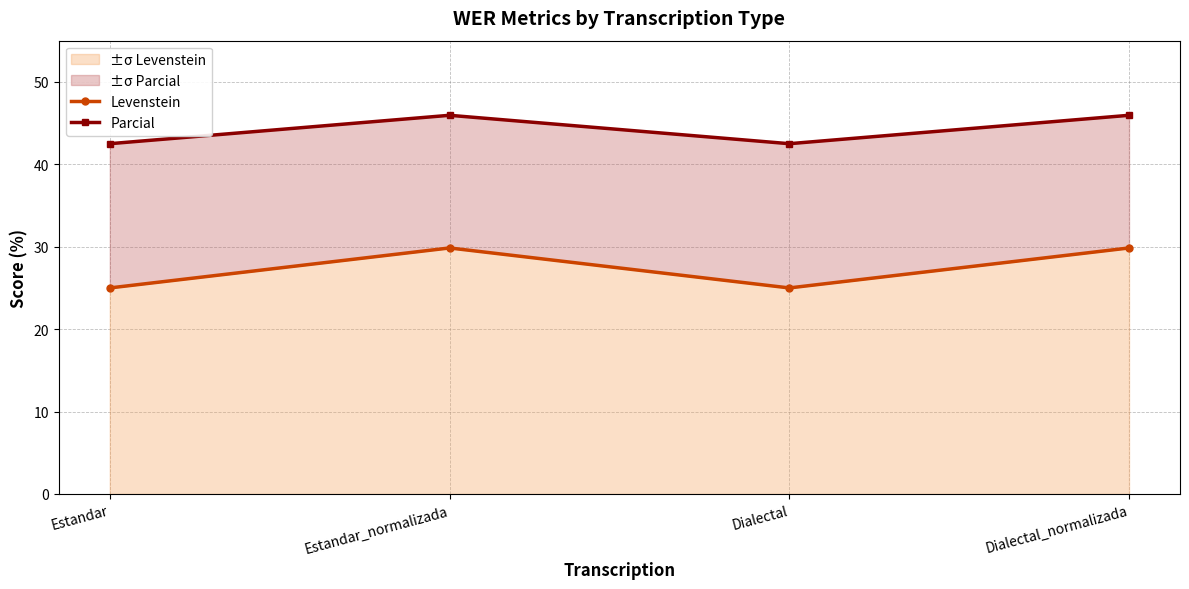

What is the lowest value of the Levenstein series?

25.0